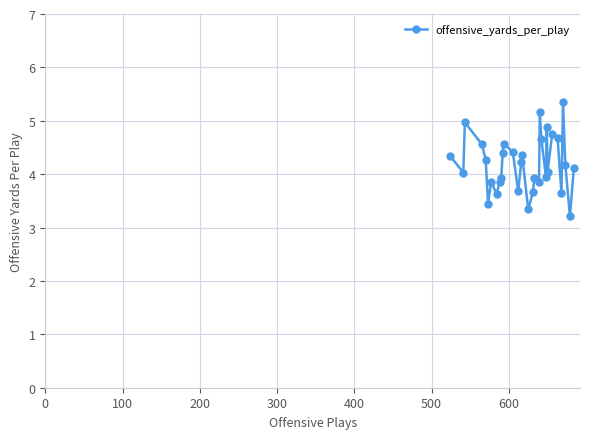

What is the value of the 23rd point from the left?

3.9